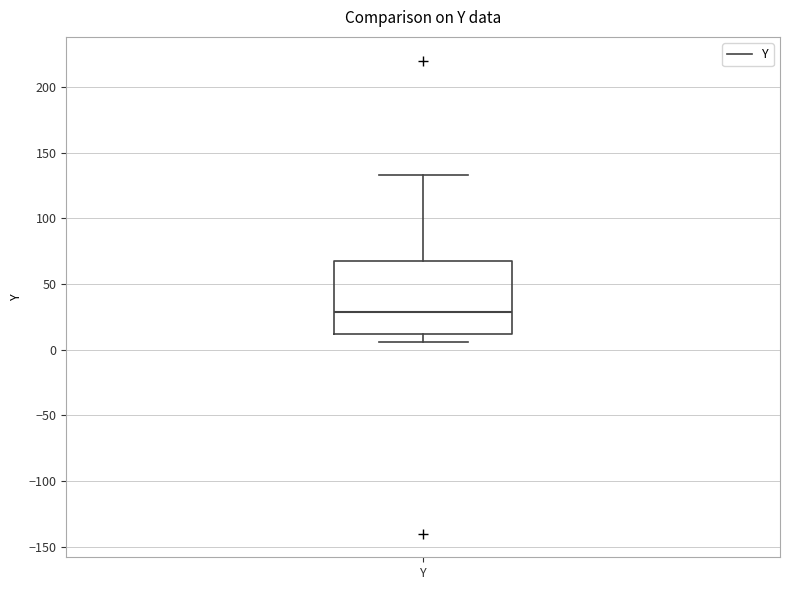

Read this box plot against the y-axis: the position of the median line, the range covered by the box, and the ends of both whiskers. The values are not printed on the chart, so give them approximately, as read against the axis.

median 30, box 10 to 65, whiskers 5 to 135